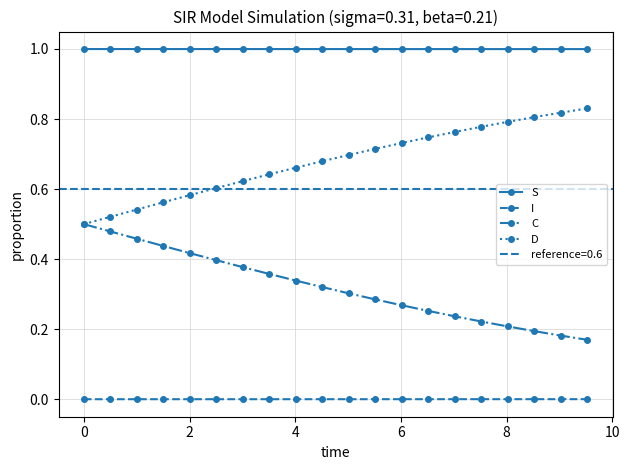

True or false: D and S cross at least once.

False